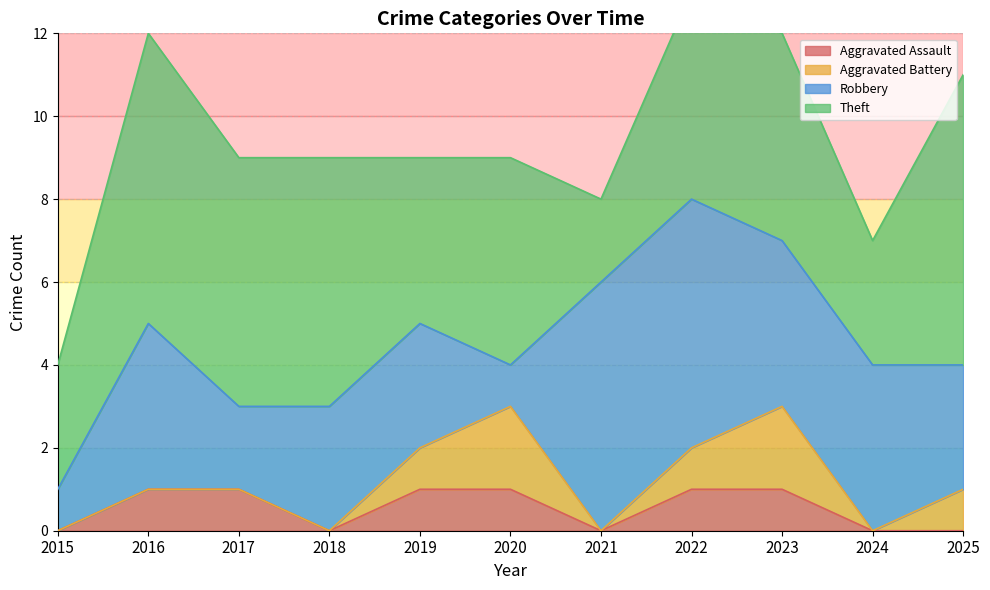

In Aggravated Battery, how many points are higher than both neighbors (excluding endpoints)?

2